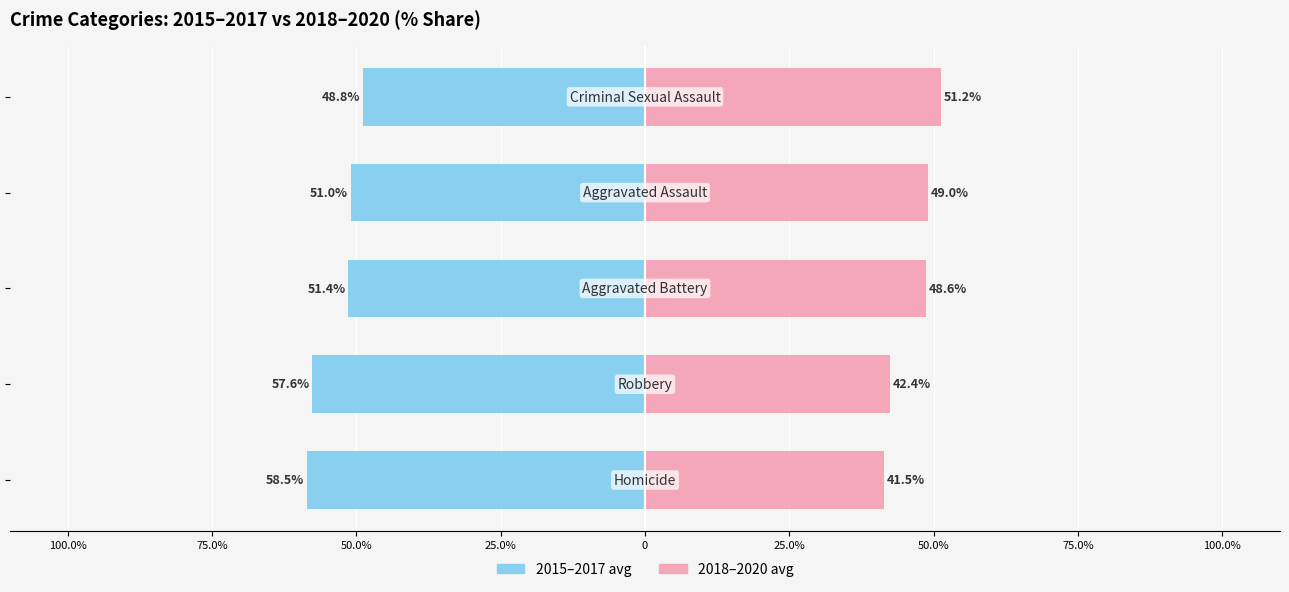

What is the average value of the 2018-2020 avg series?

46.5